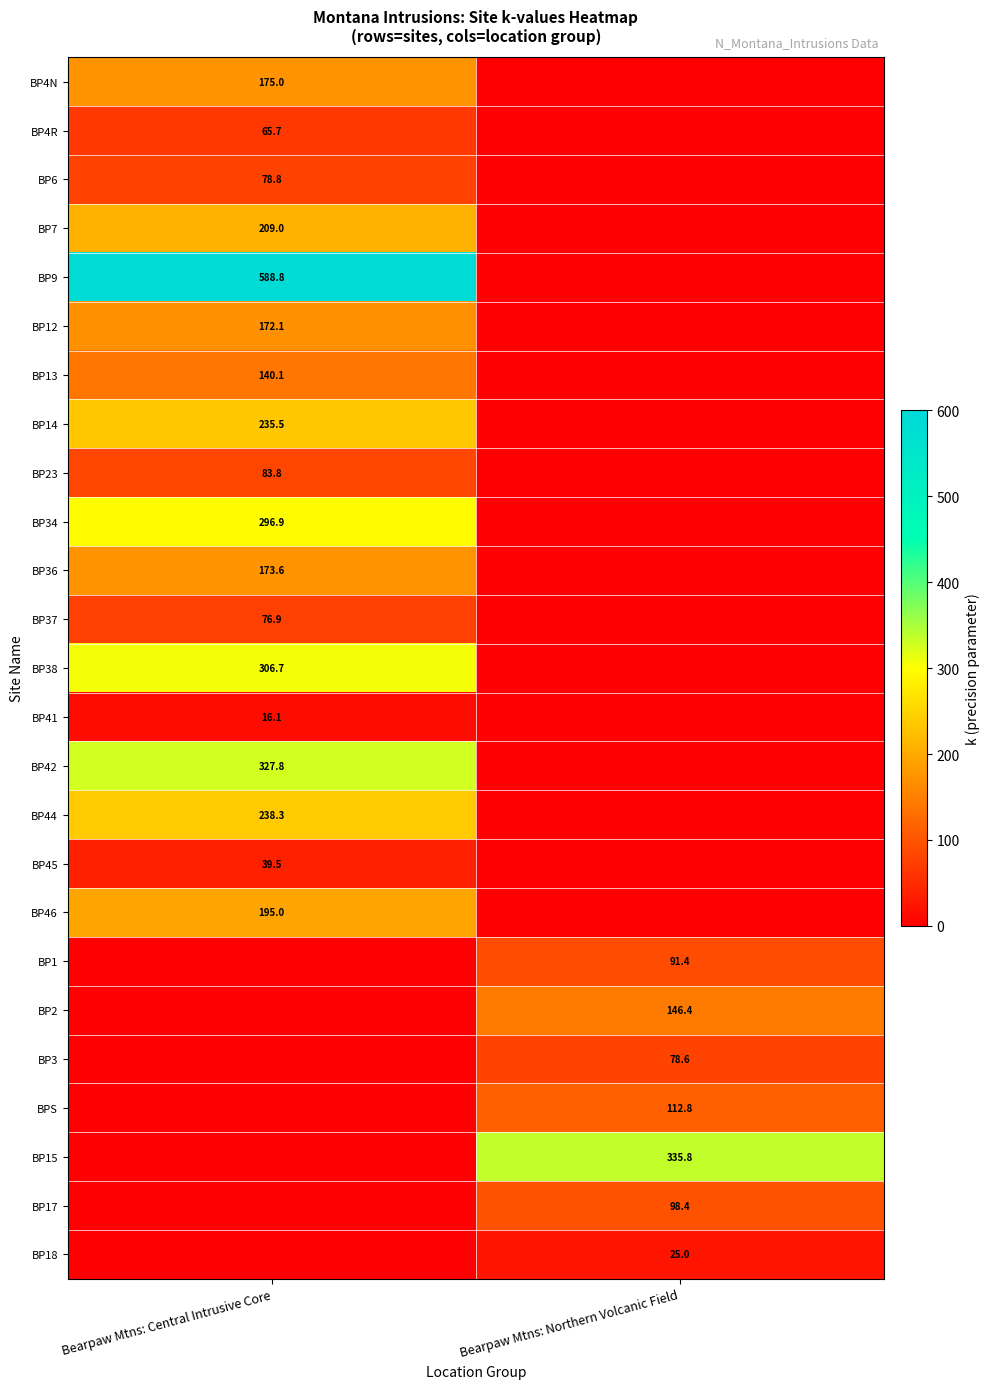

The BP1 series shows 91.4 at Bearpaw Mtns: Northern Volcanic Field. True or false?

True